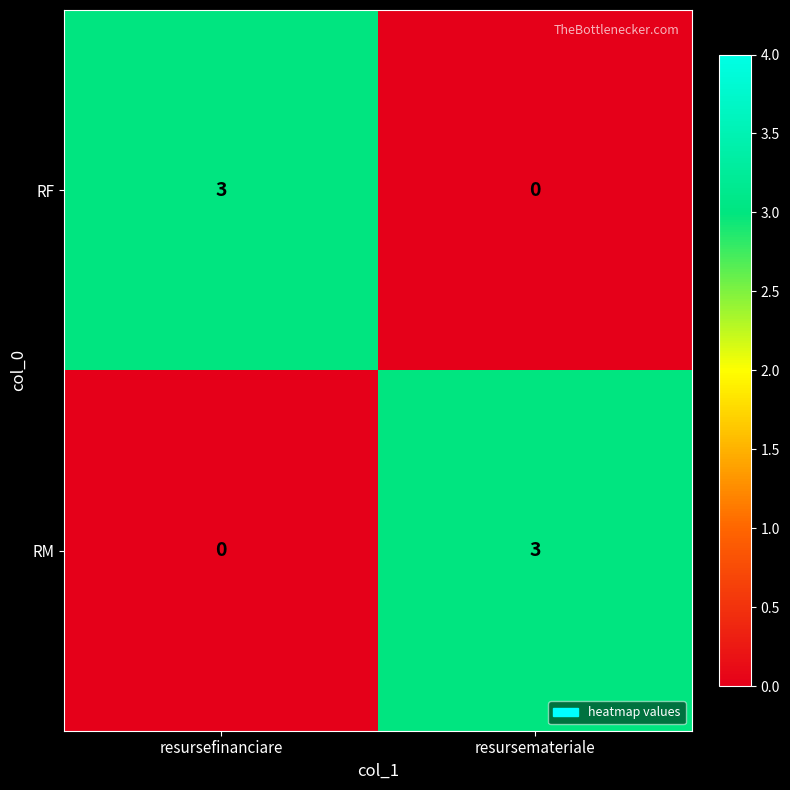

At resursemateriale, list the series in order from largest to smallest.

RM, RF